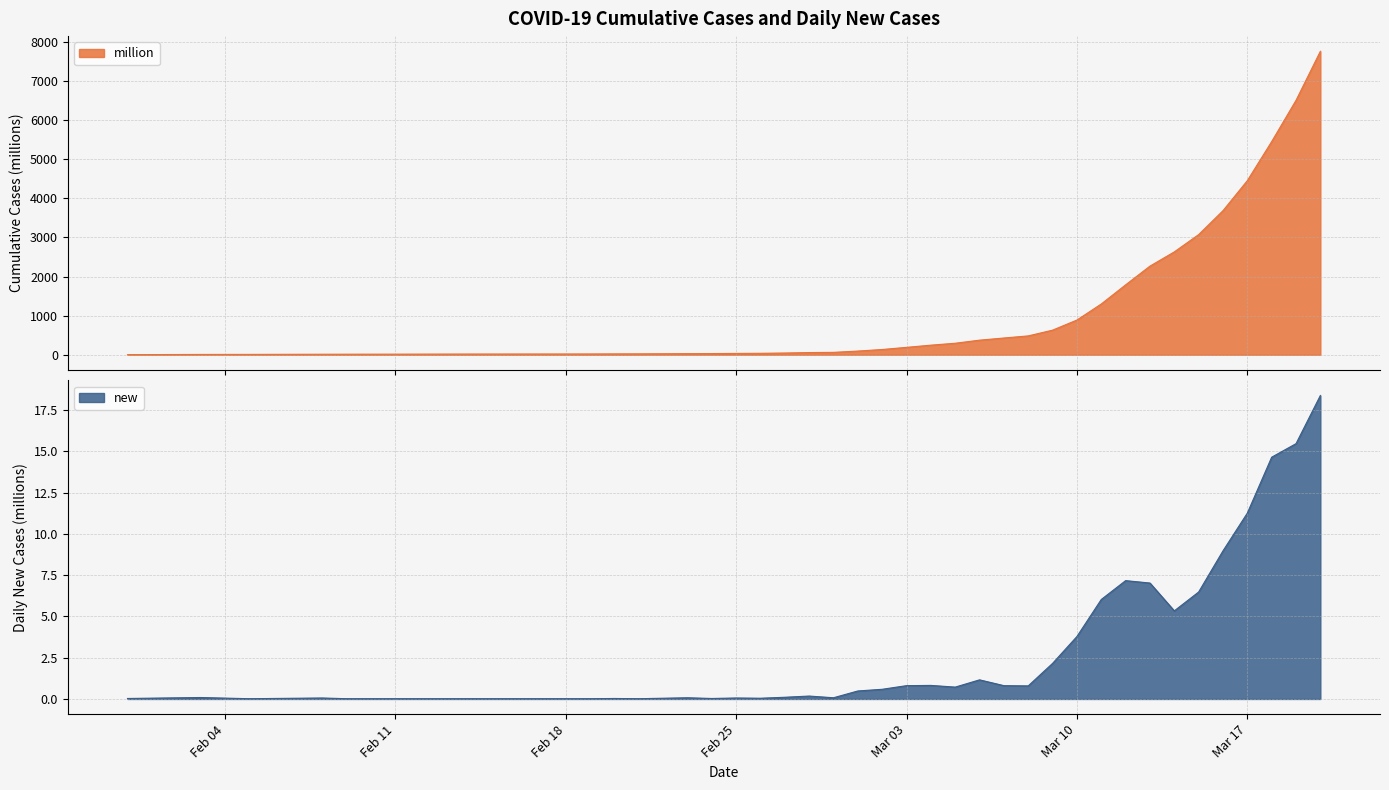

True or false: new and million cross at least once.

False